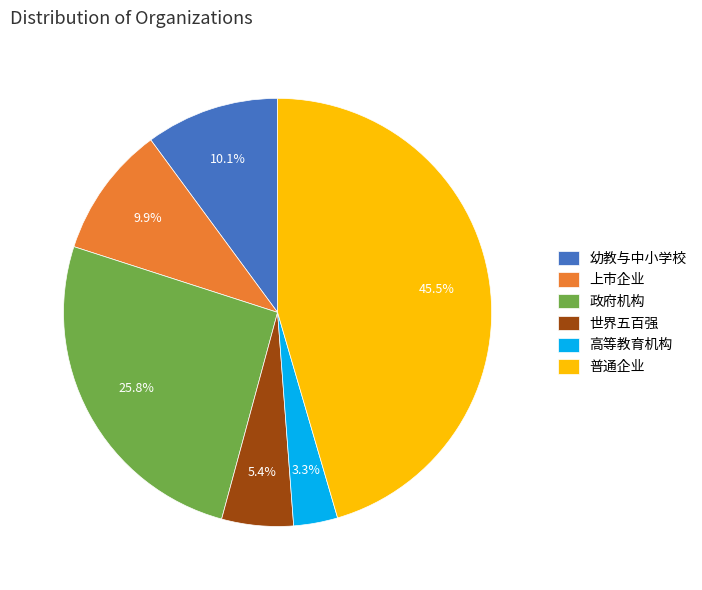

How many slices are in this pie chart?

6